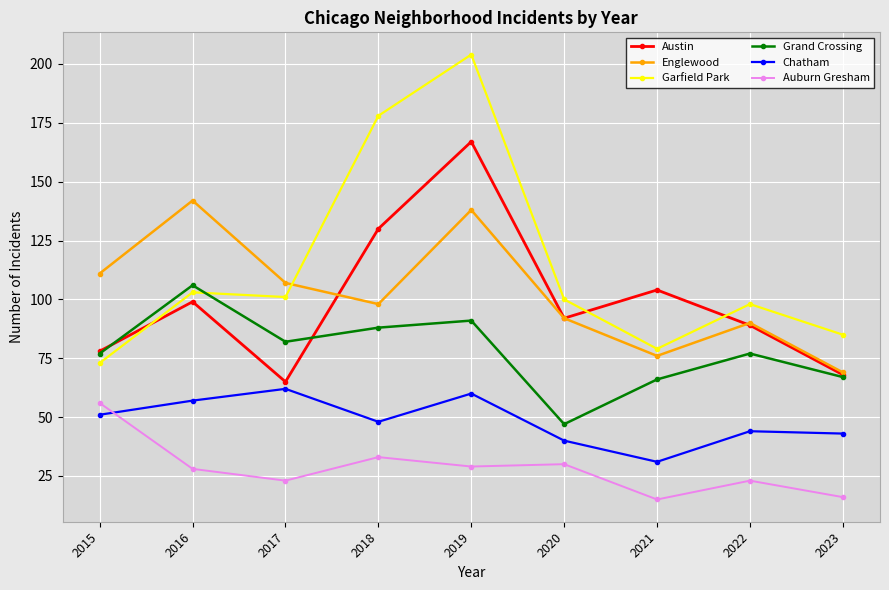

How many interior local peaks does the Grand Crossing series have?

3